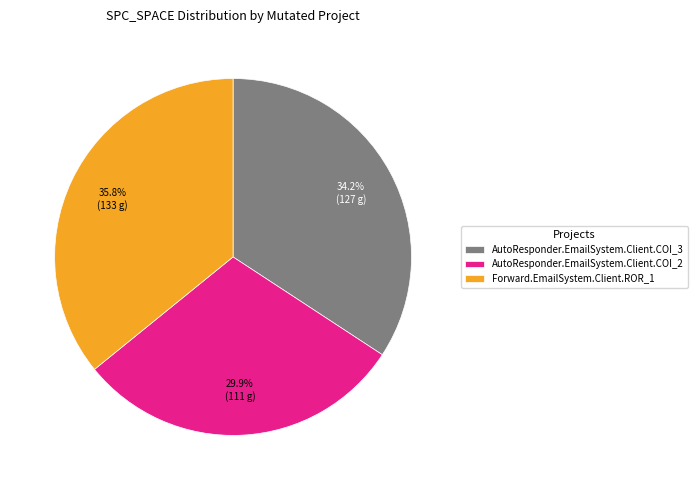

How many segments does this pie chart have?

3